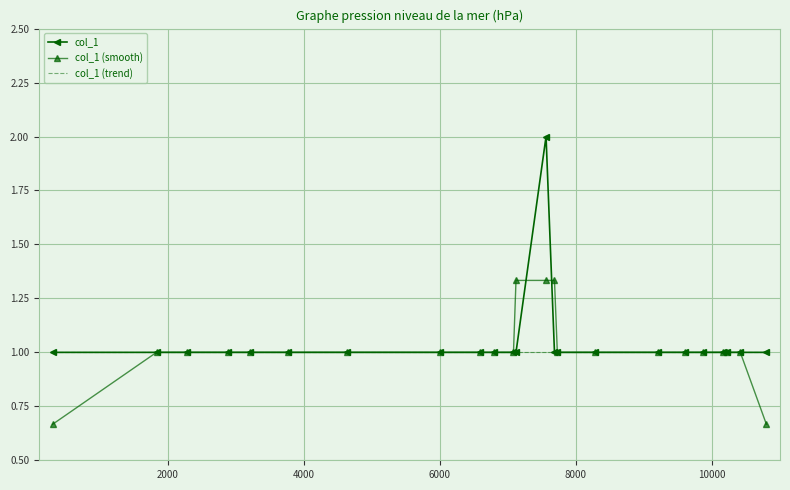

Which series has the widest spread of values?

col_1